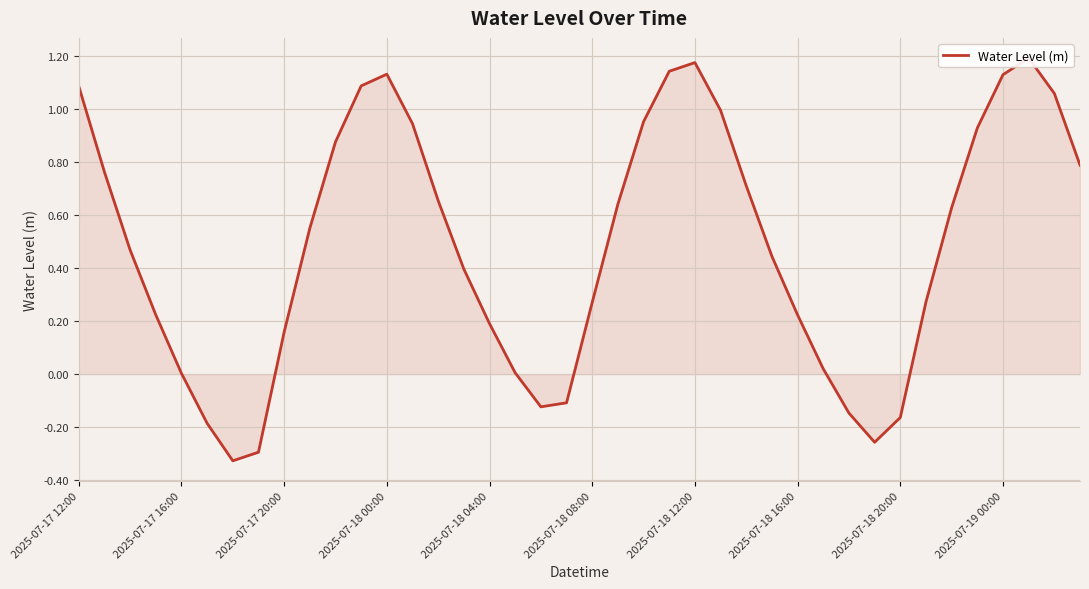

How many lines are shown in the chart?

1